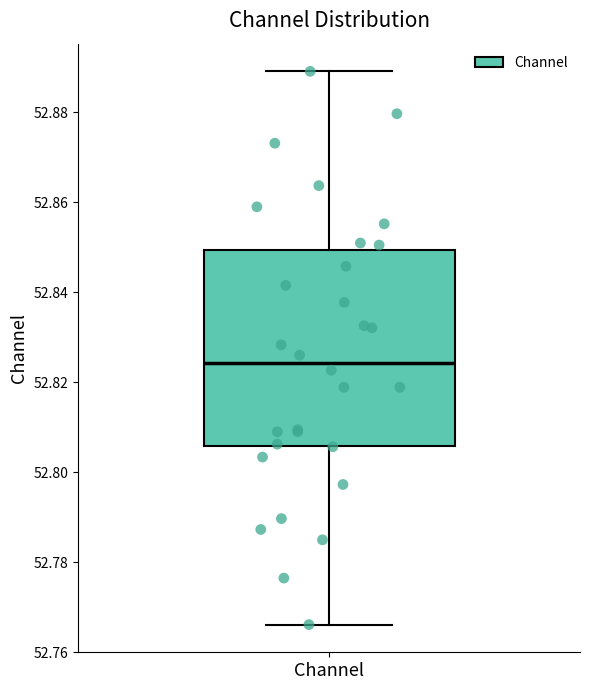

Transcribe this box plot: give where the median line is, the range the box spans, and where the two whiskers end, as read against the y-axis. The values are not printed on the chart, so give them approximately, as read against the axis.

median 52.824, box 52.806 to 52.850, whiskers 52.766 to 52.890